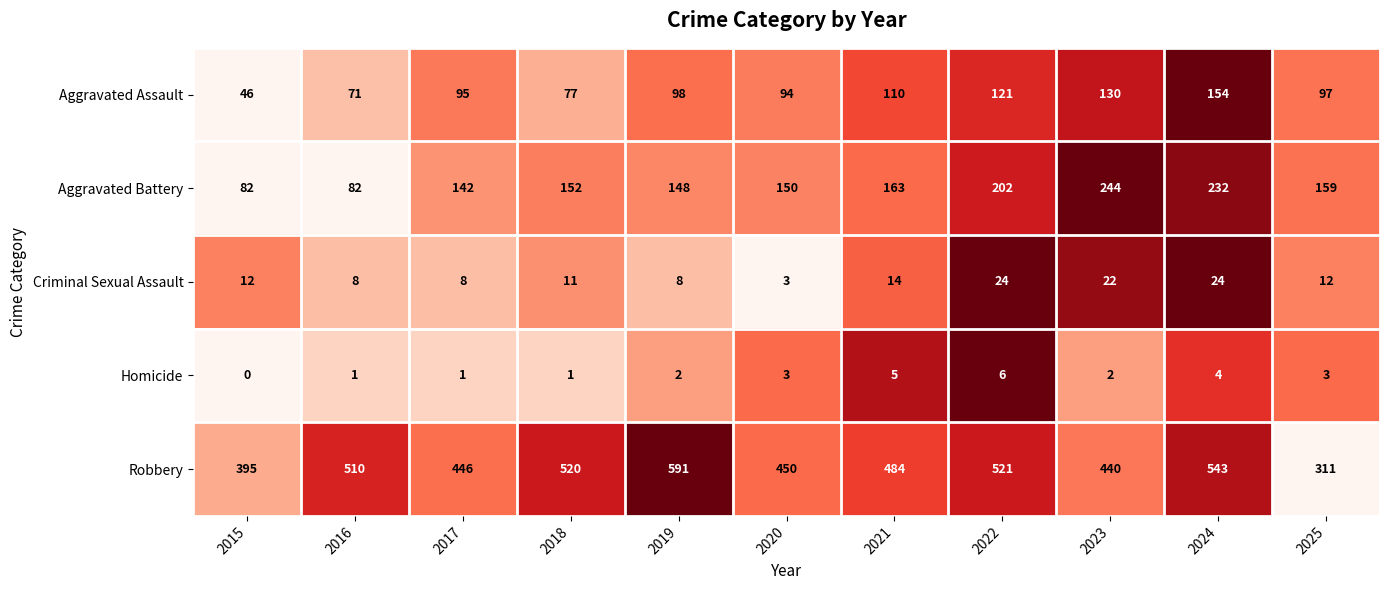

Where is Robbery nearest to the value 451?

2020